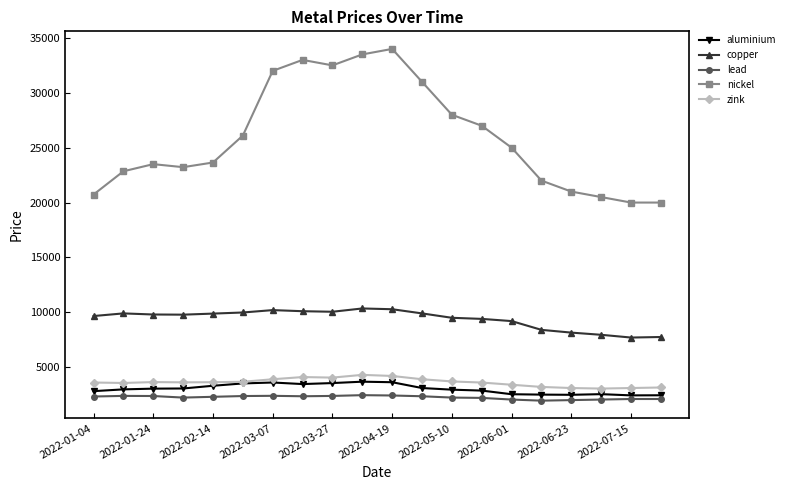

Which series has the widest spread of values?

nickel